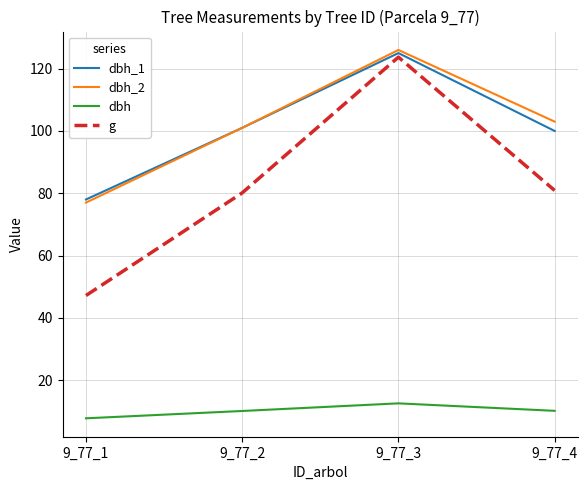

Where is the first local maximum for g?

9_77_3